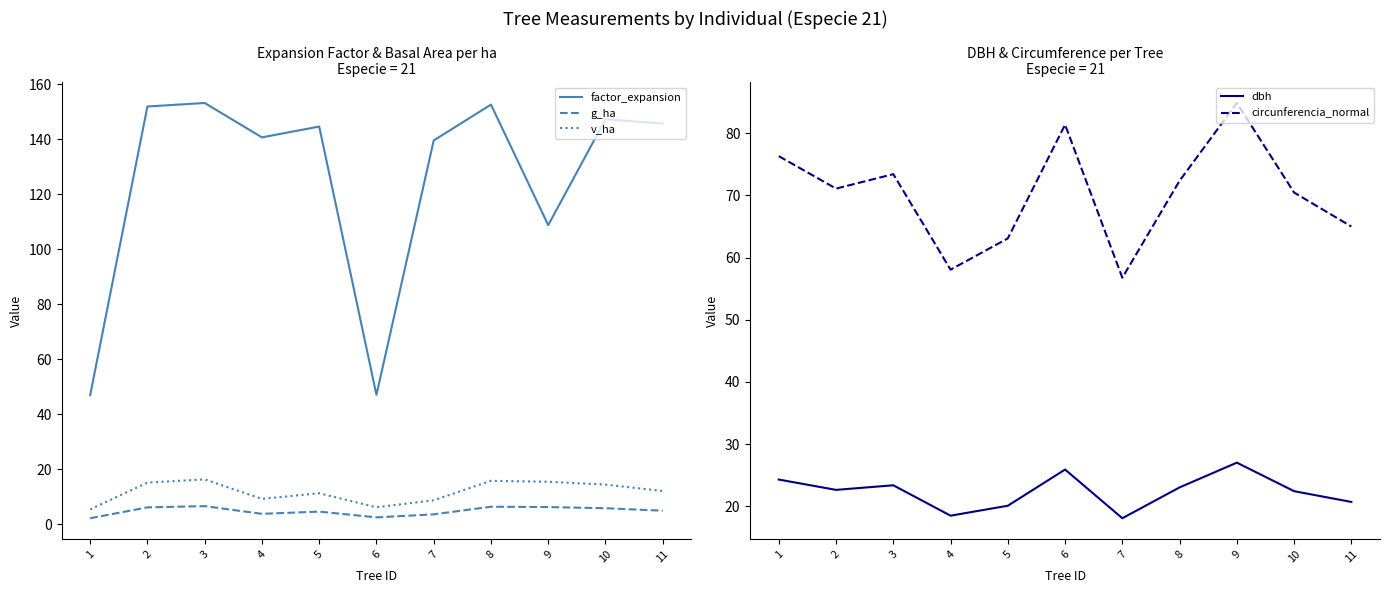

What is the value of the v_ha point at the 2nd from the left?

15.1